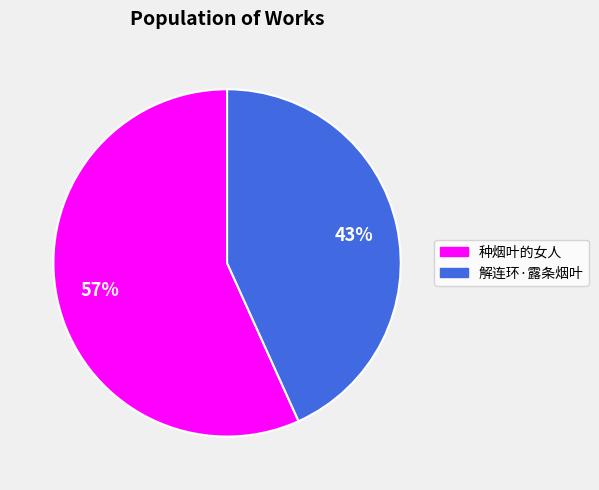

What is the smallest slice in the pie chart?

解连环·露条烟叶